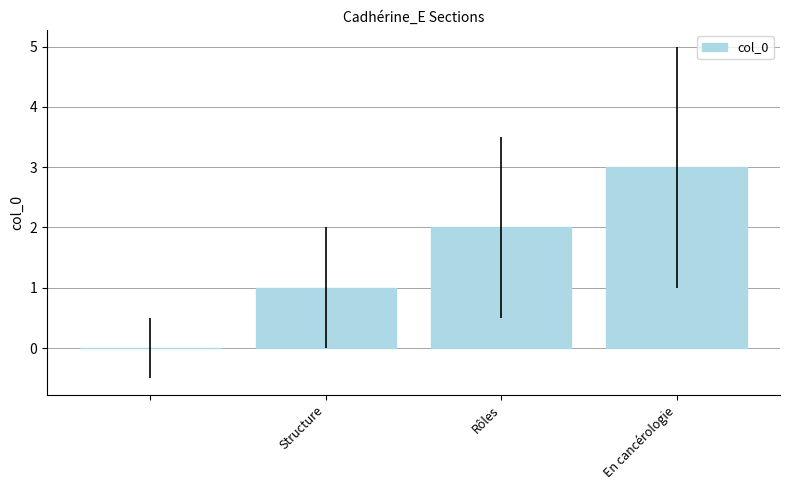

Are the bars horizontal?

No